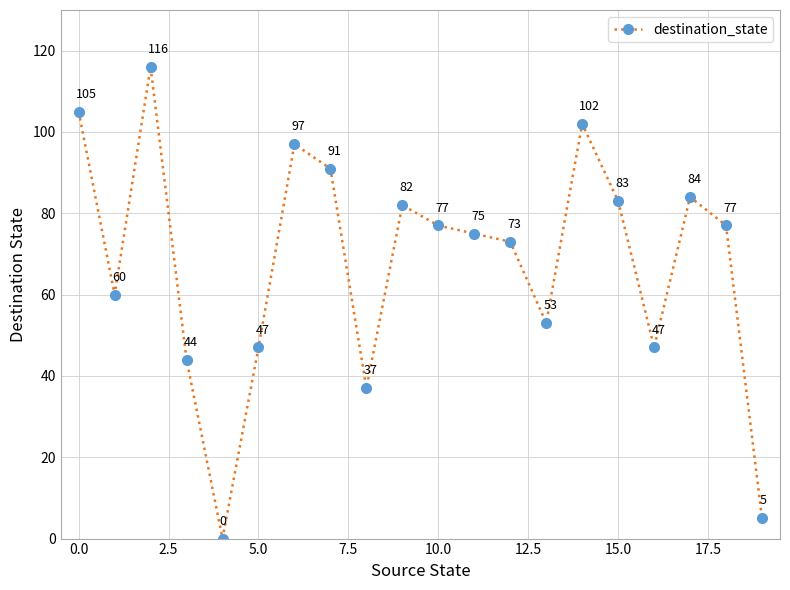

What is the difference between the maximum and minimum values?

116